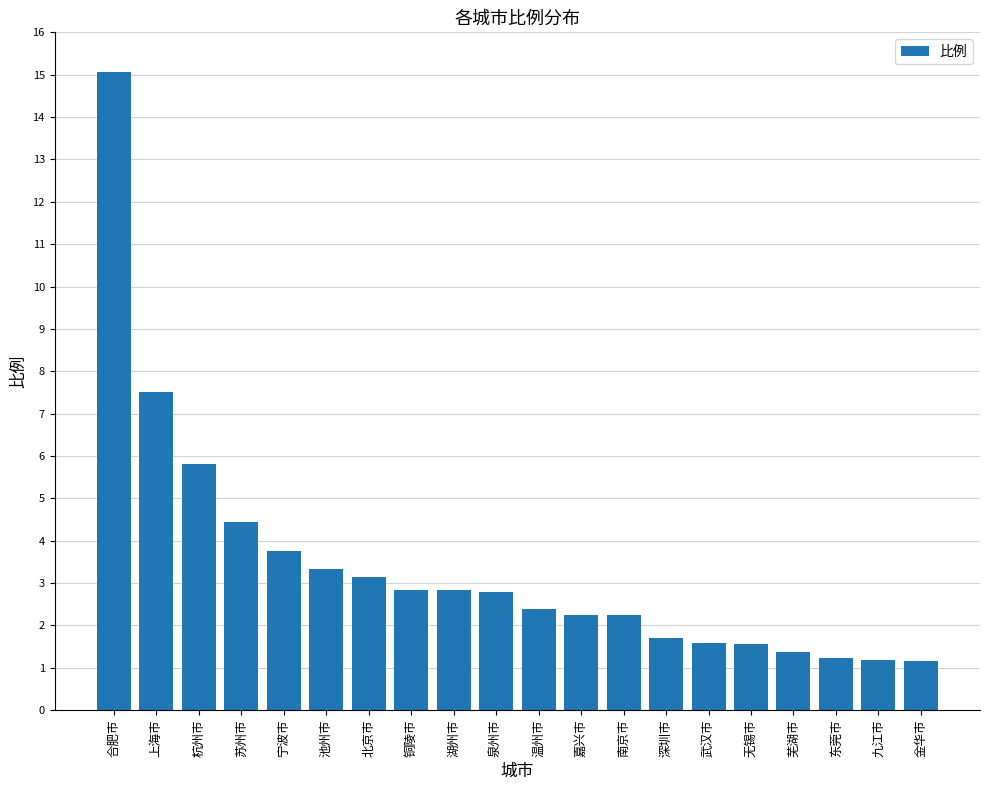

What is the greatest value displayed?

15.1